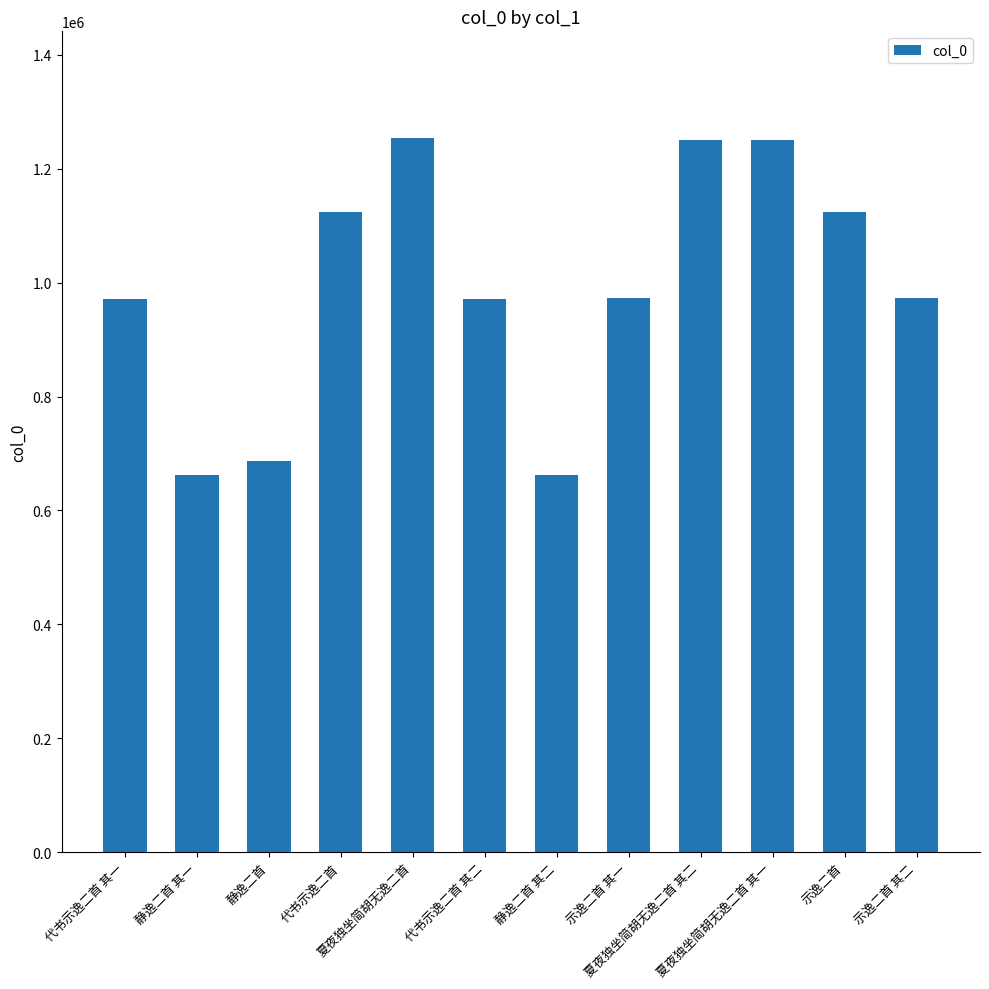

What is the value of the 10th bar from the left?

1249933